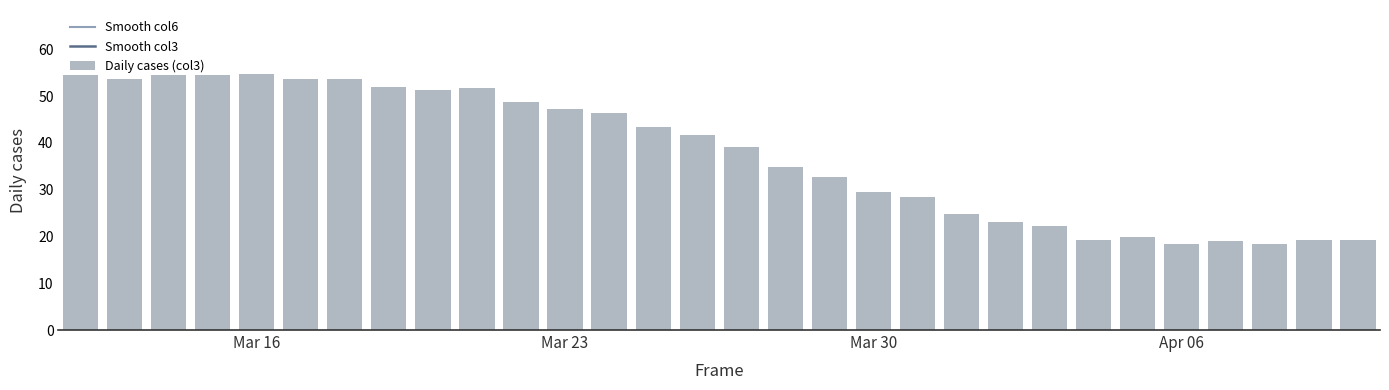

What are all the series names shown in the legend?

Smooth col6, Smooth col3, Daily cases (col3)